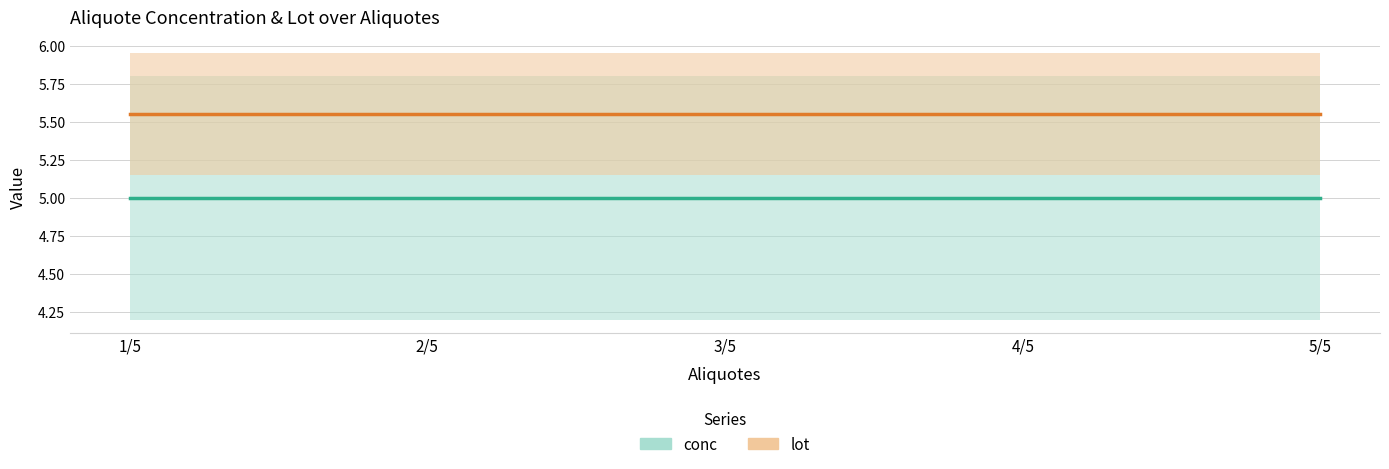

True or false: conc and lot intersect in this chart.

False